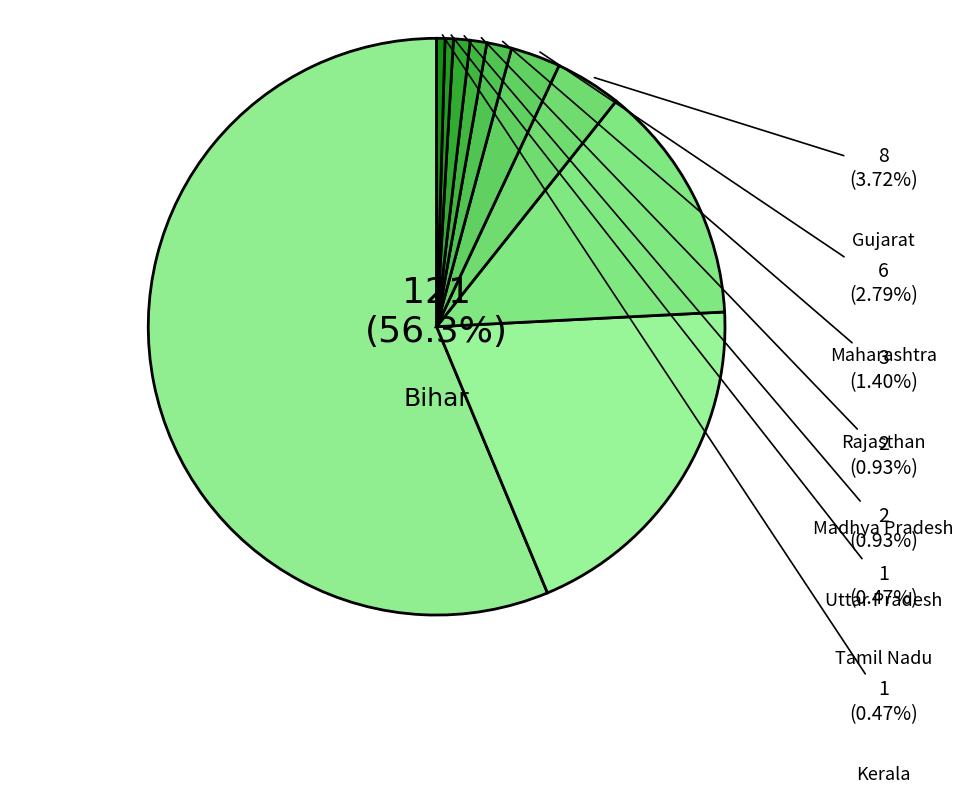

How many segments does this pie chart have?

10